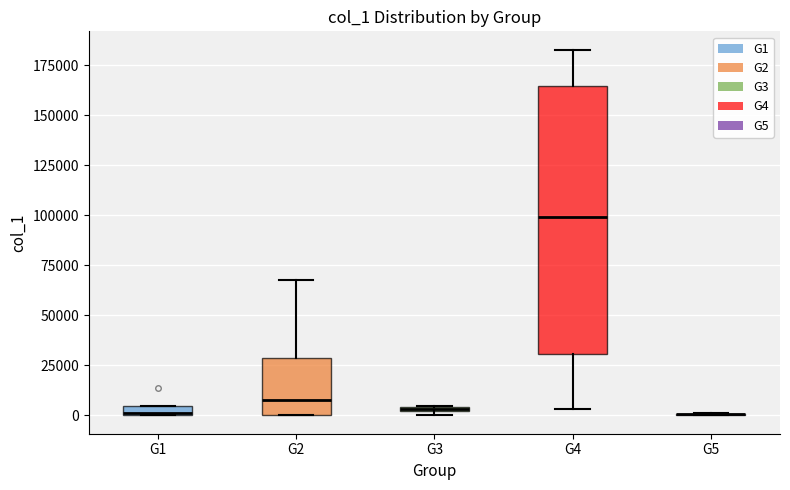

Which box is the tallest, from its lower edge to its upper edge?

G4